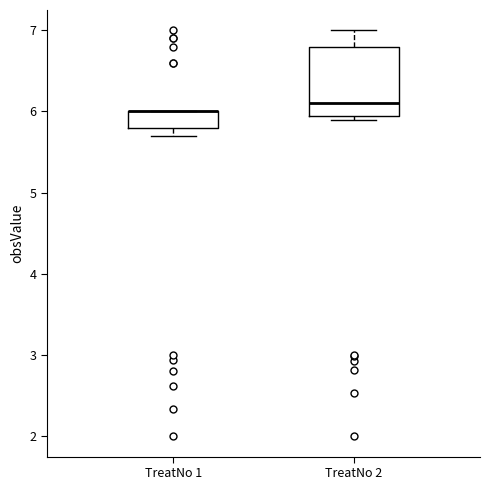

Reading left to right, read every box against the y-axis: the position of its median line, the range the box covers, and the ends of its whiskers. The values are not printed on the chart, so give them approximately, as read against the axis.

TreatNo 1: median 6.0 (drawn on the box's upper edge), box 5.8 to 6.0, whiskers 5.7 to 6.0
TreatNo 2: median 6.1, box 6.0 to 6.8, whiskers 5.9 to 7.0